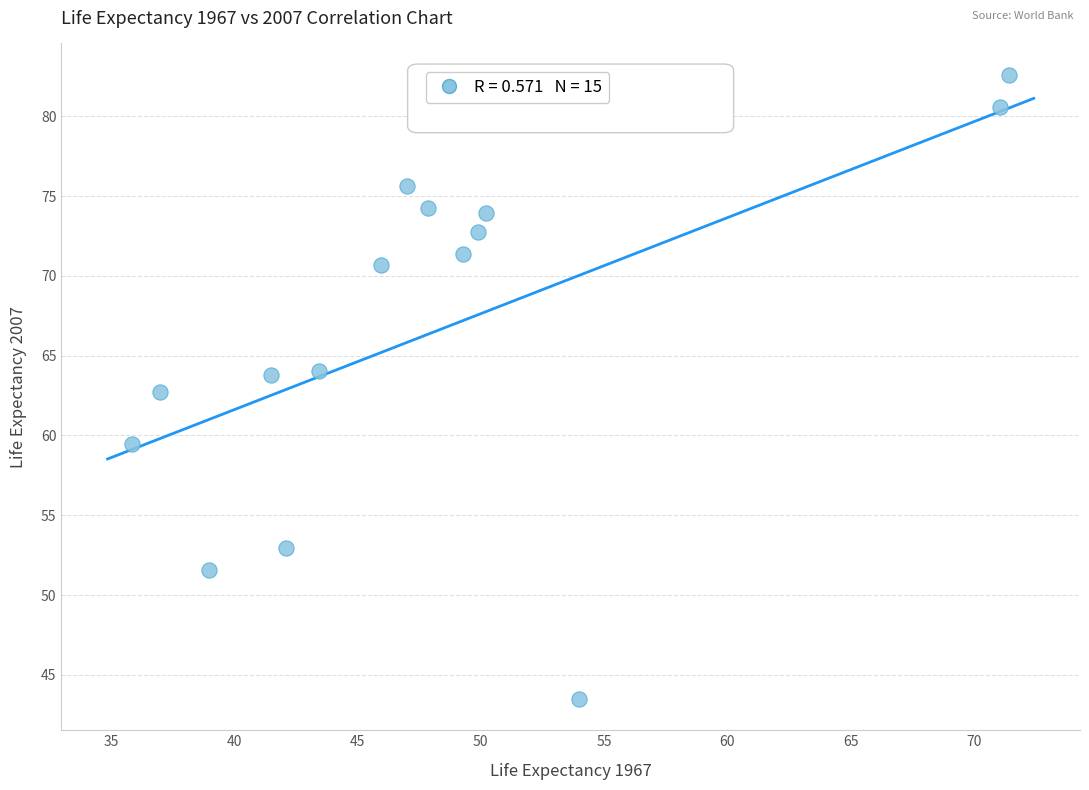

What is the range of X values (max minus min)?

35.6